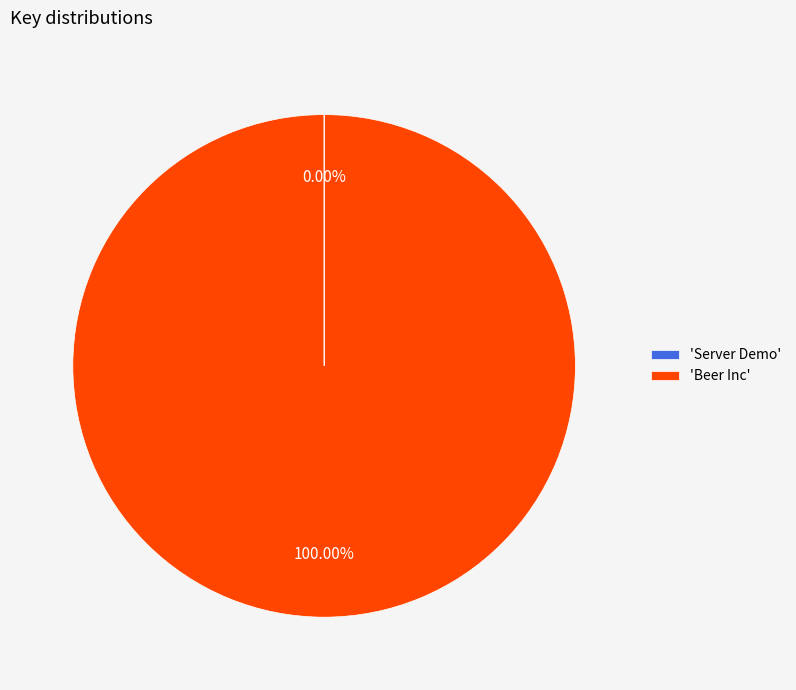

Which slice represents more than half of the pie?

'Beer Inc'